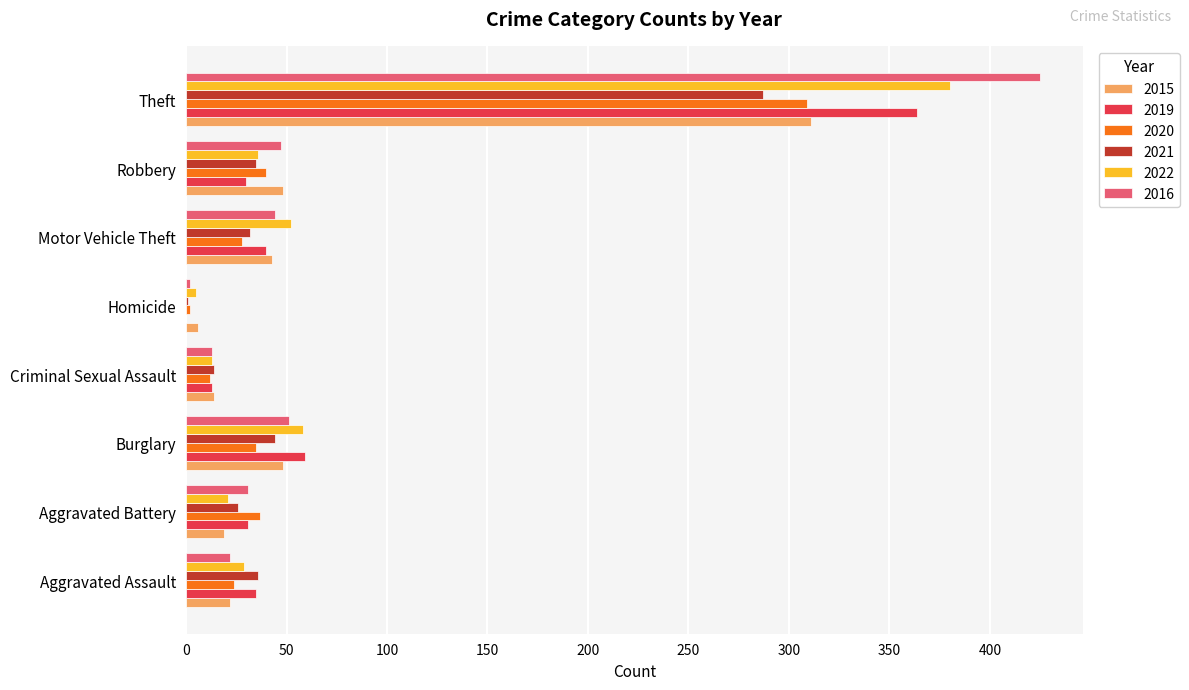

The value of 2020 at Robbery is 23. True or false?

False